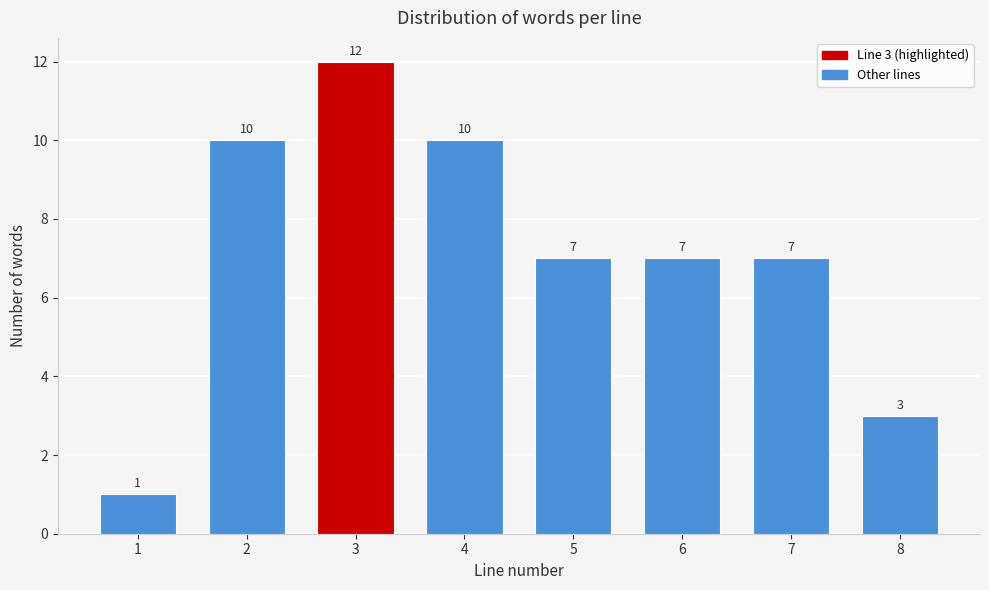

Reading right to left, transcribe all the data shown in this chart.

3	7	7	7	10	12	10	1